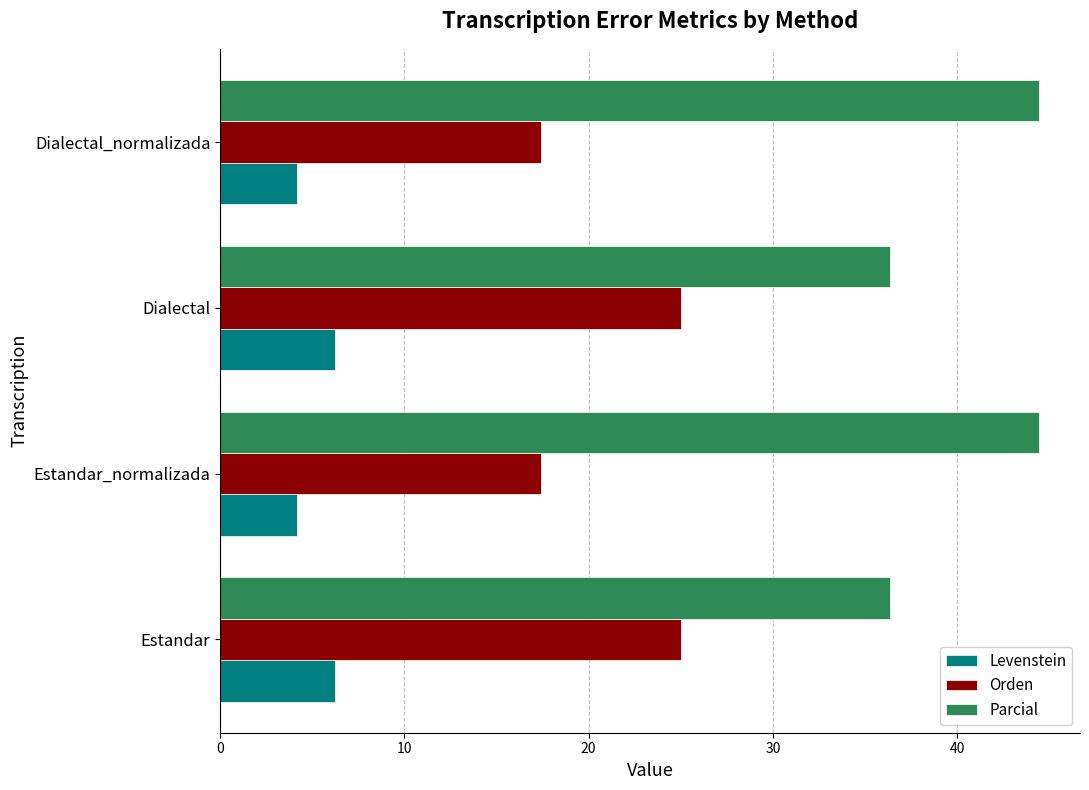

What is the approximate value of Parcial at Dialectal_normalizada?

44.4